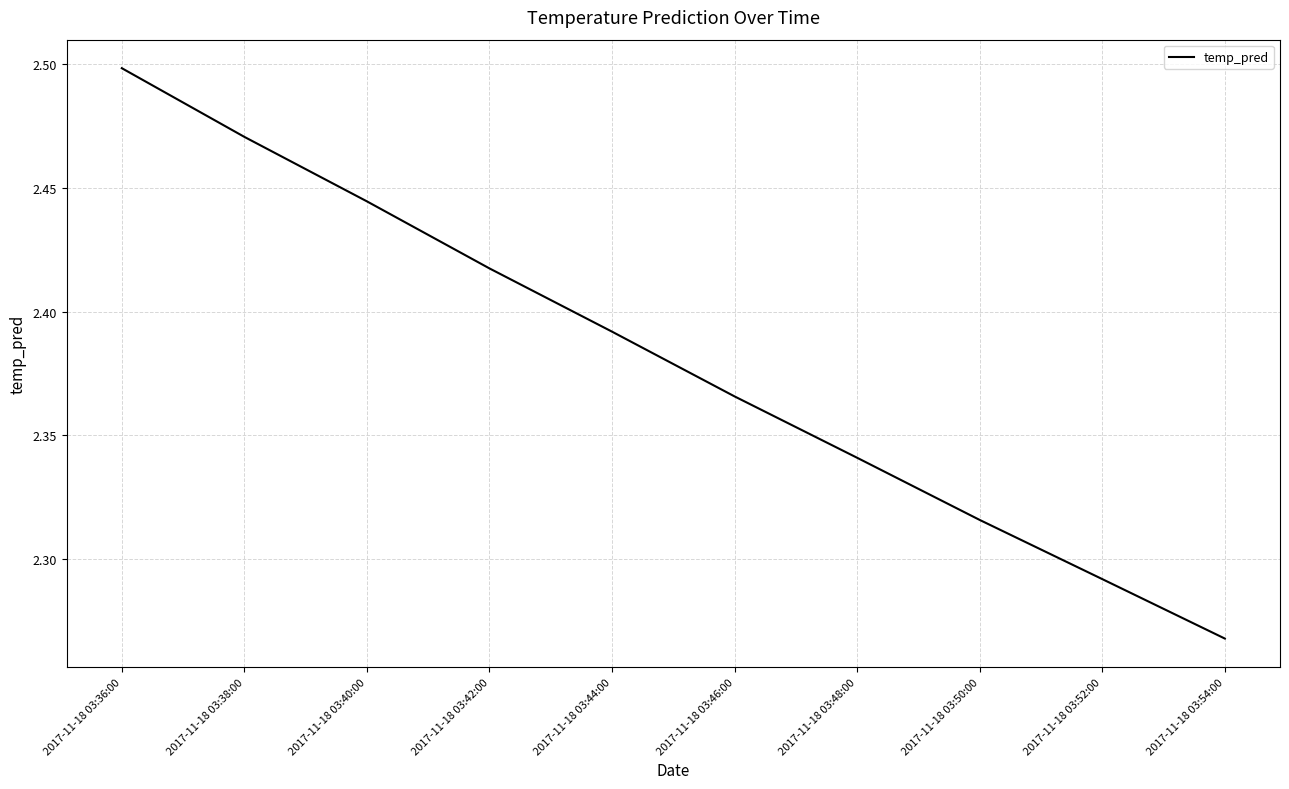

Does the chart display data point markers on the line(s)?

No